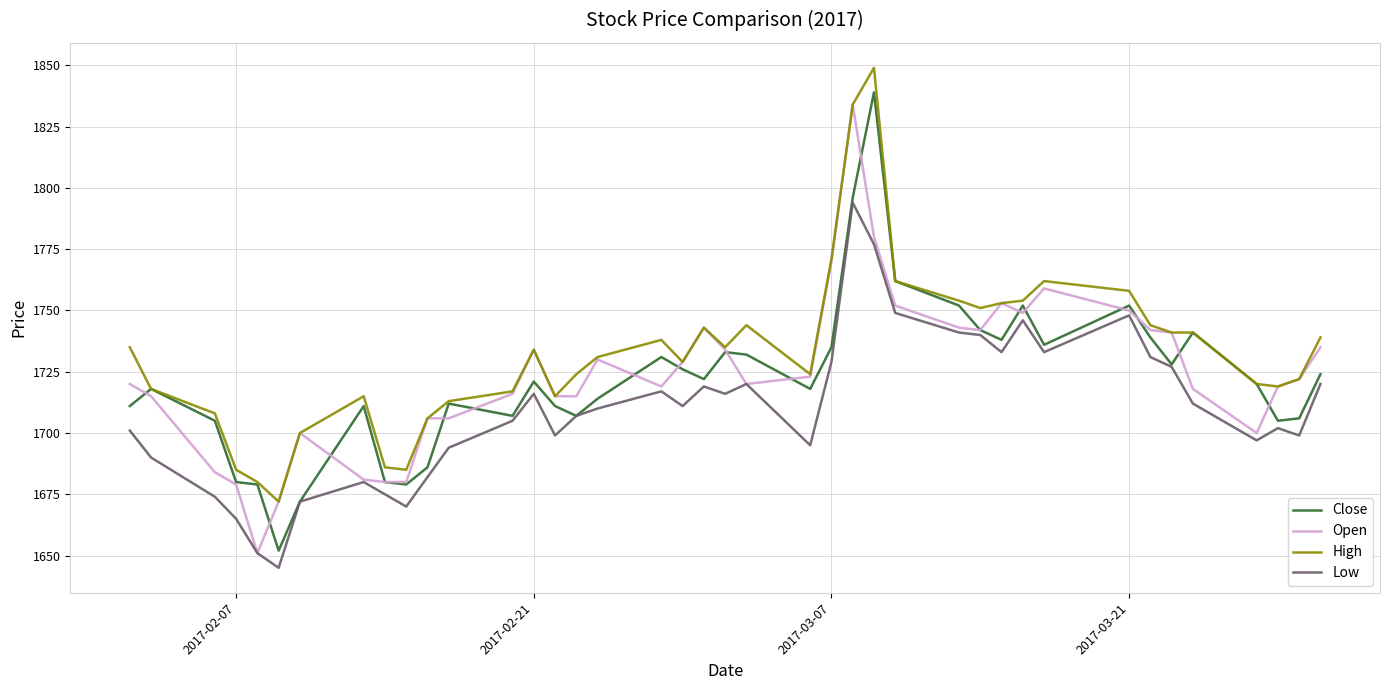

True or false: High and Low cross at least once.

False